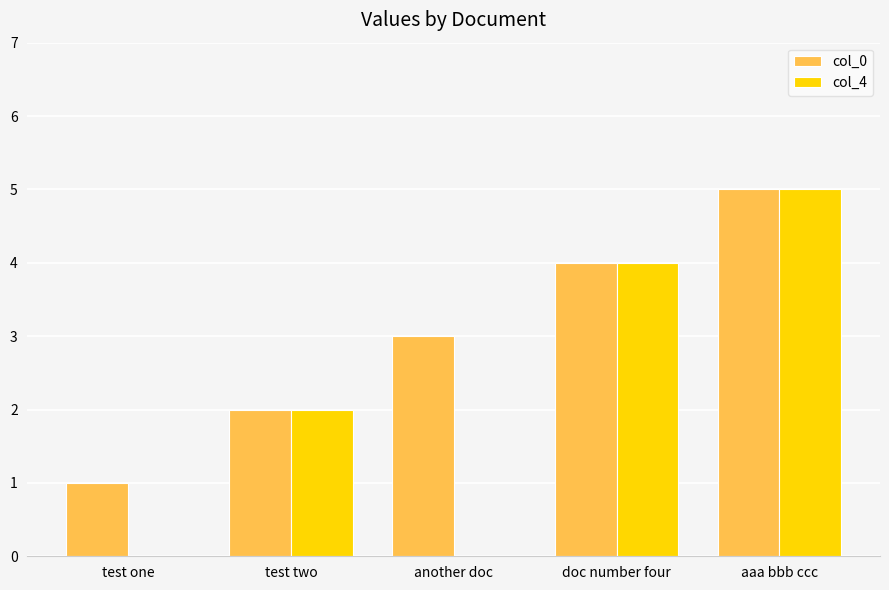

What is the sum of the col_4 values at another doc and aaa bbb ccc?

5